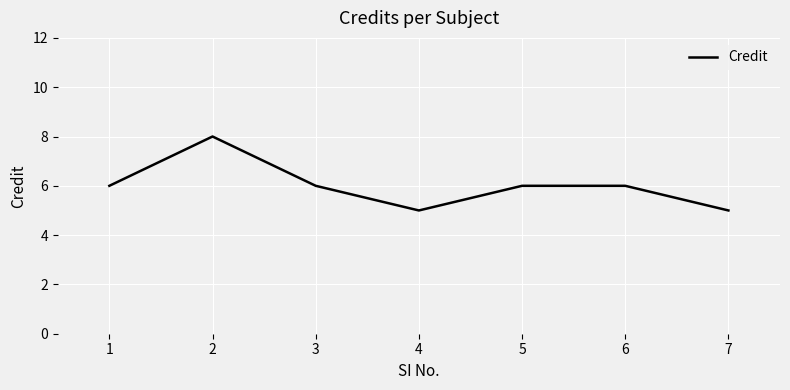

What is the smallest value displayed?

5